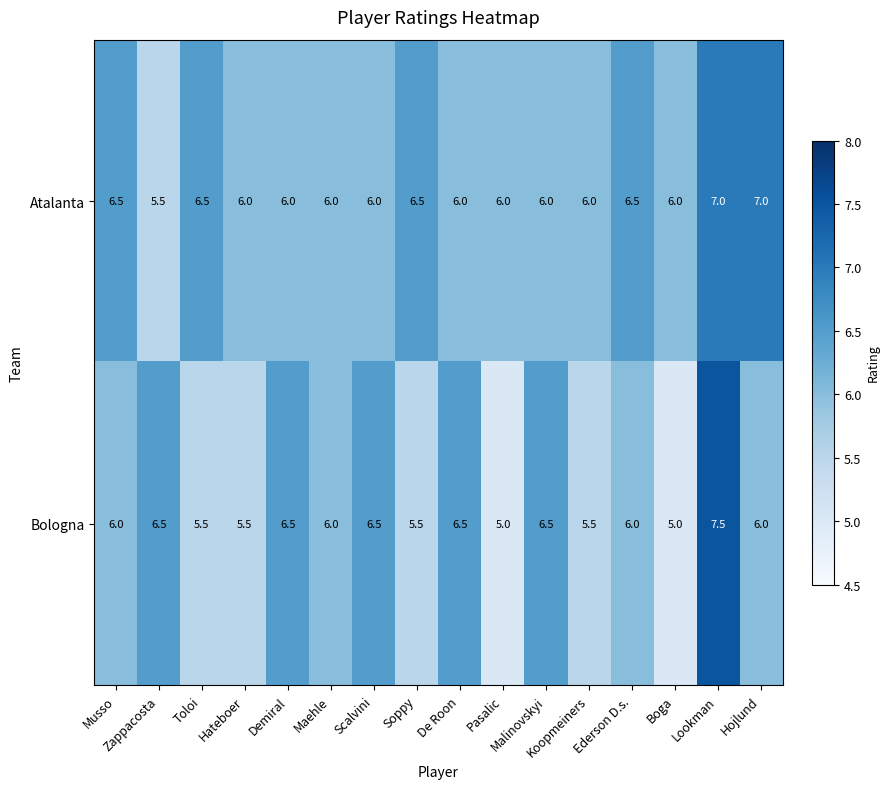

At how many categories does at least one series exceed 5?

16